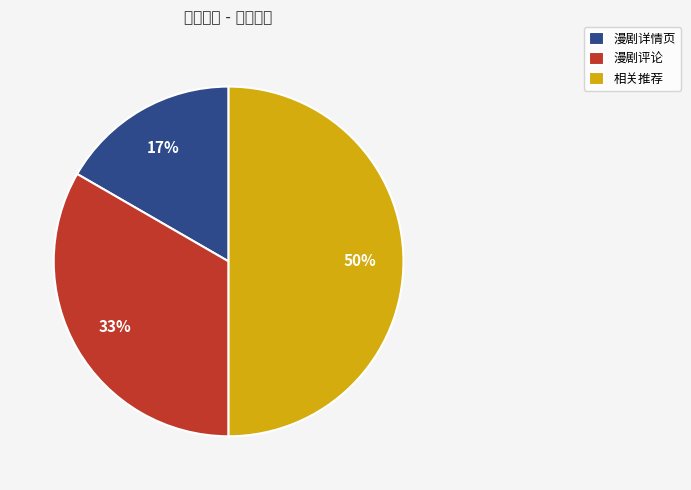

How many slices are in this pie chart?

3